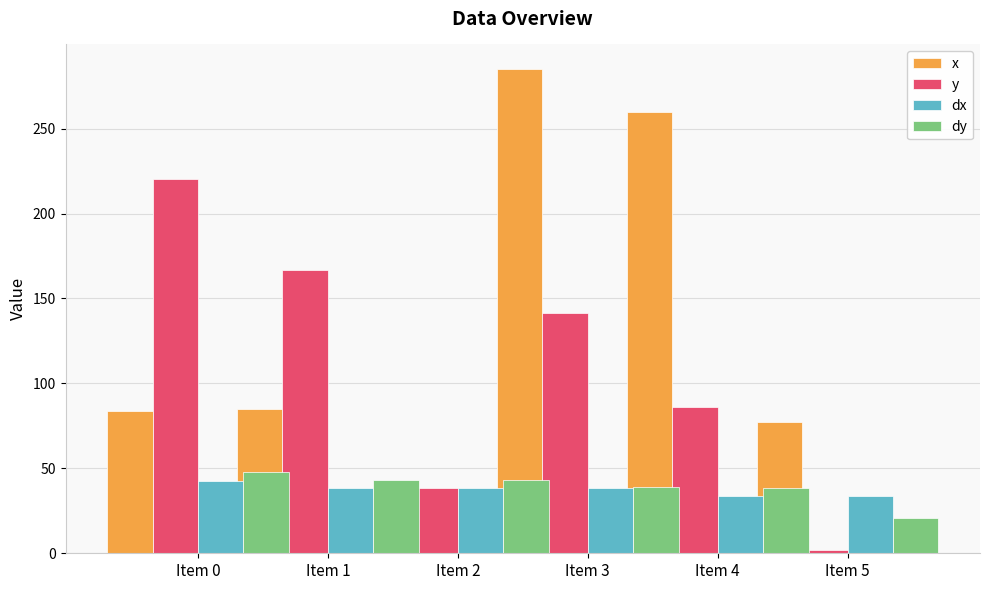

The value of y at Item 3 is 203.2. True or false?

False